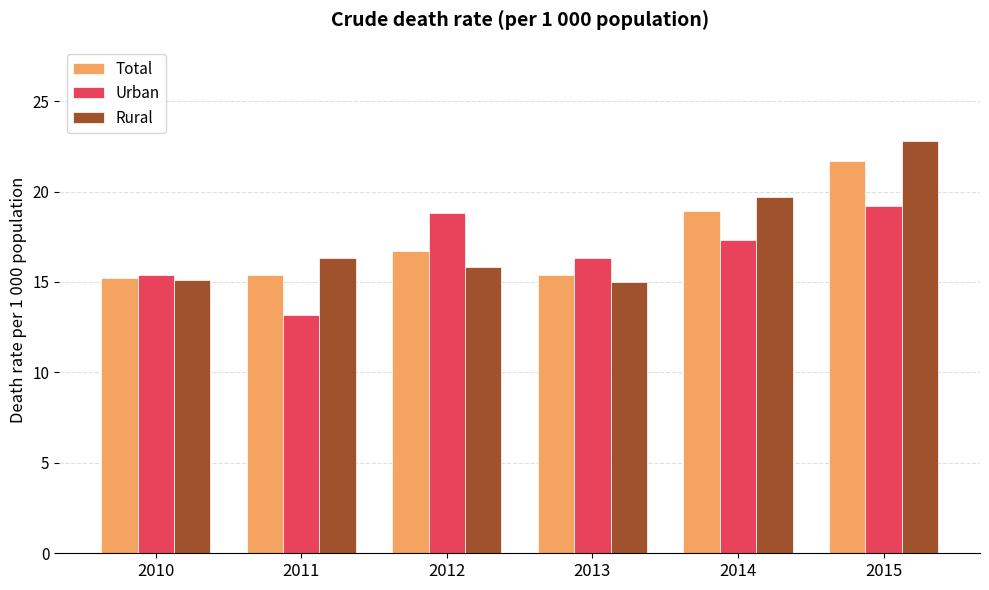

At 2015, list the series in order from smallest to largest.

Urban, Total, Rural